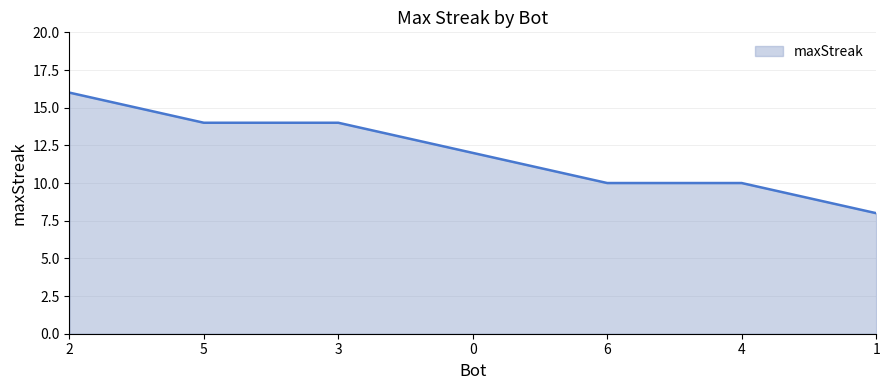

How many distinct data groups are displayed?

1